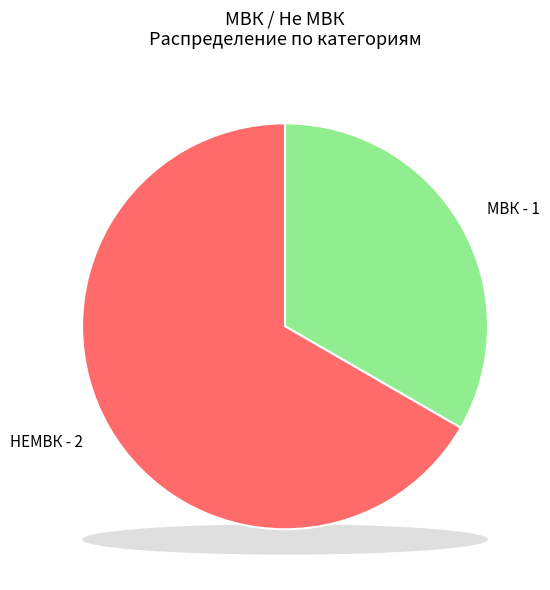

What portion of the pie excludes МВК?

66.7%